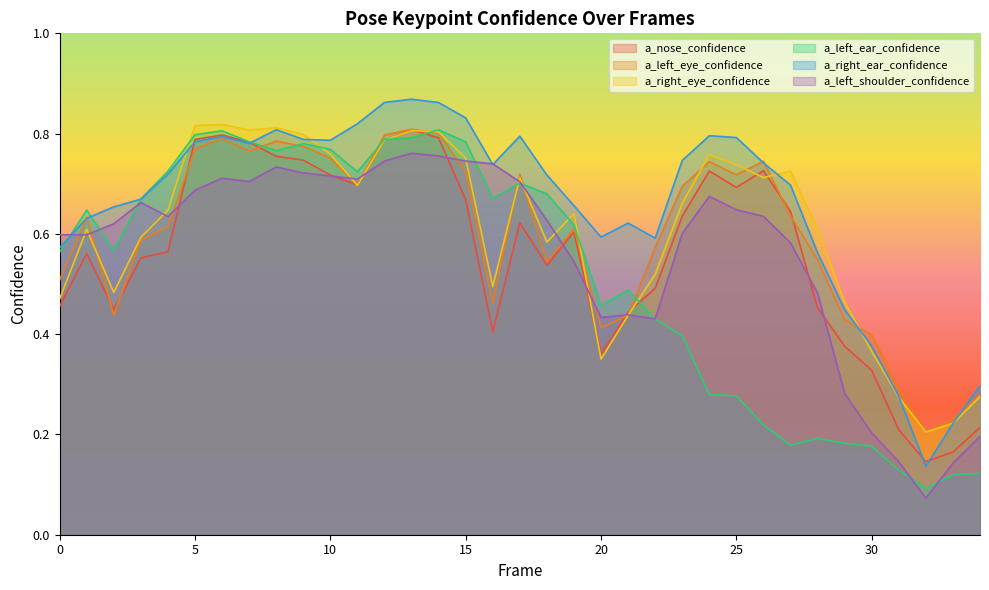

Count the number of data series in this chart.

6